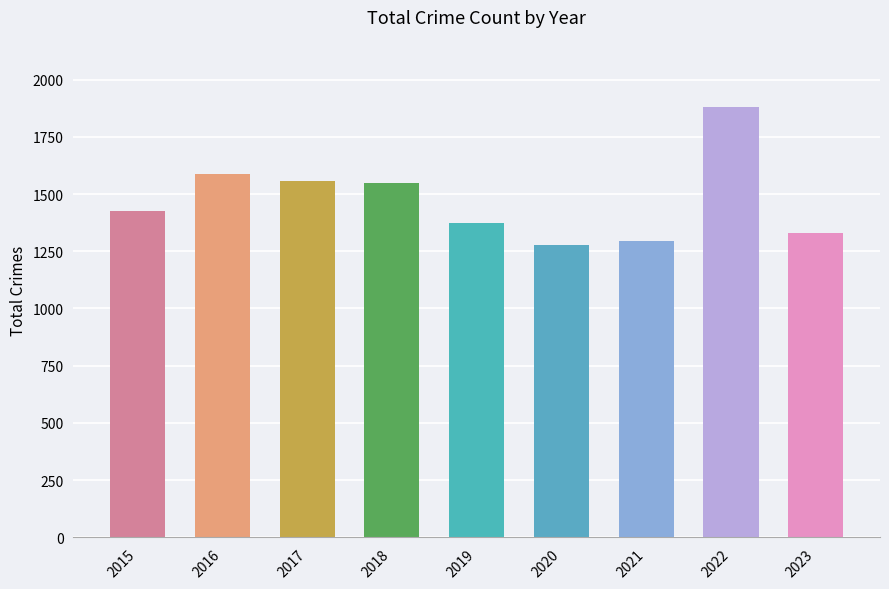

The value at 2017 is 550. True or false?

False